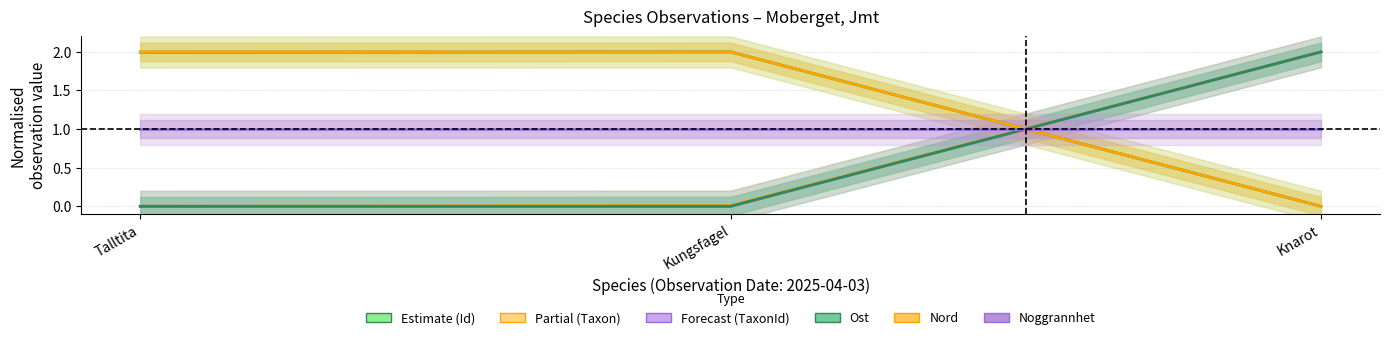

List the labels in order of Taxonsorteringsordning value, smallest first.

Talltita, Kungsfagel, Knarot